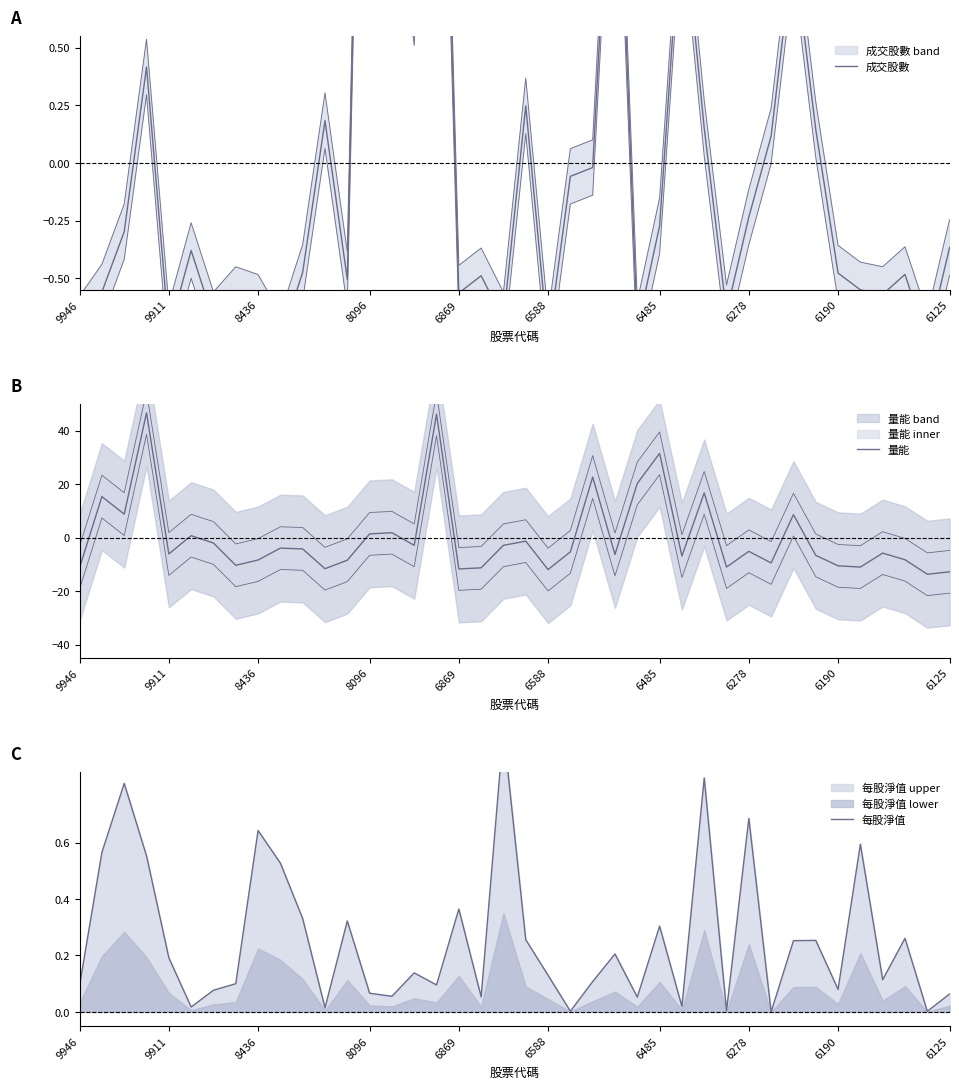

The value of 每股淨值 at 6588 is 0.0. True or false?

False